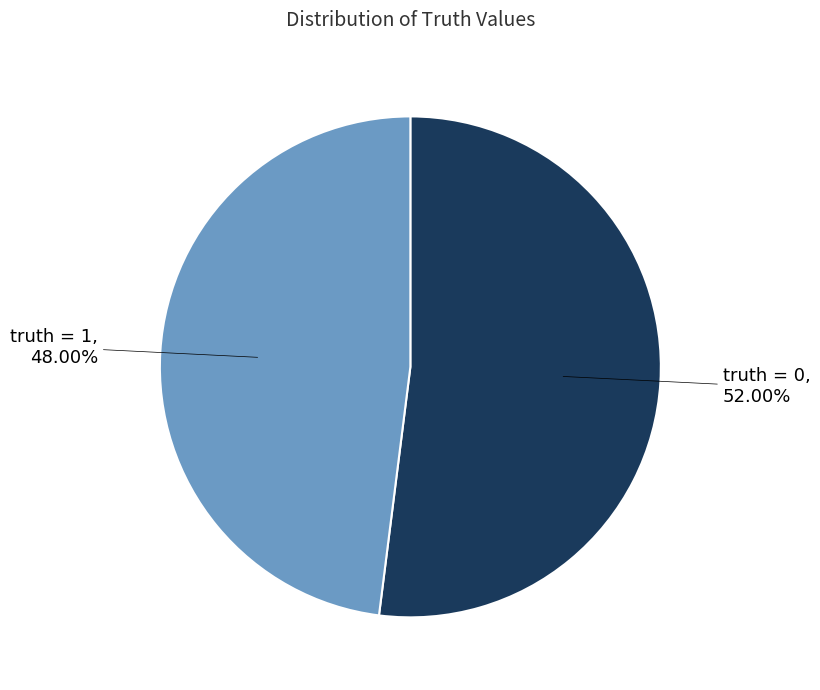

To the nearest percent, what is the difference between the largest and smallest slice percentages?

4%